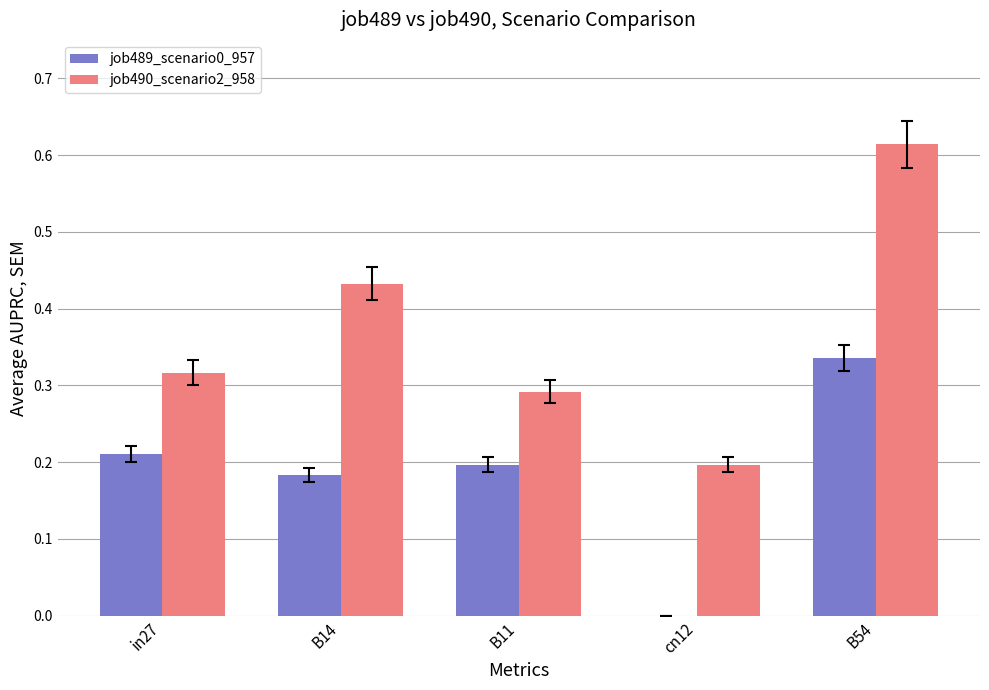

At which category is the sum across all series the highest?

B54